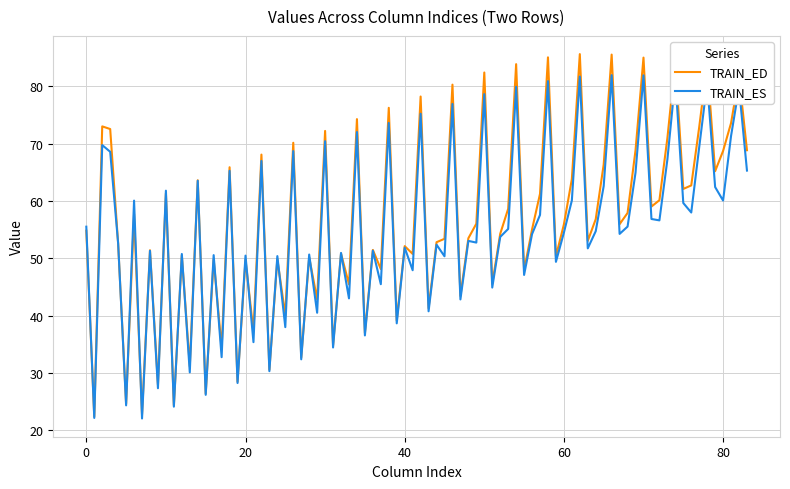

List the series in order of their peak value, lowest first.

TRAIN_ES, TRAIN_ED